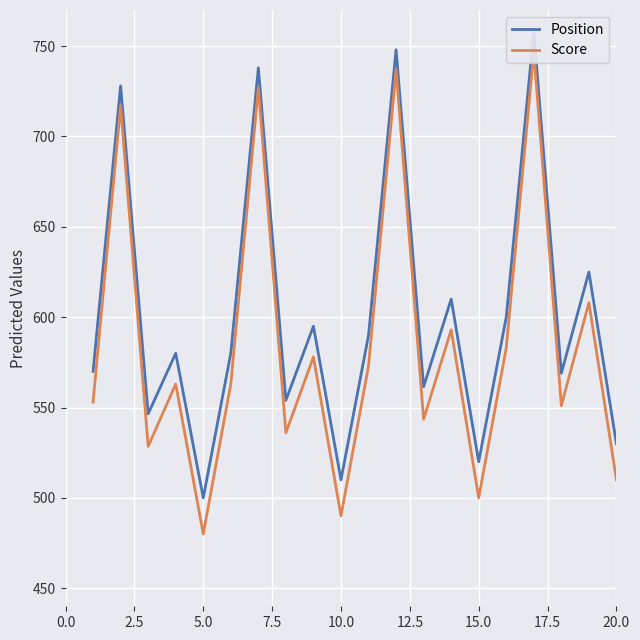

How many categories are shown in the chart?

20